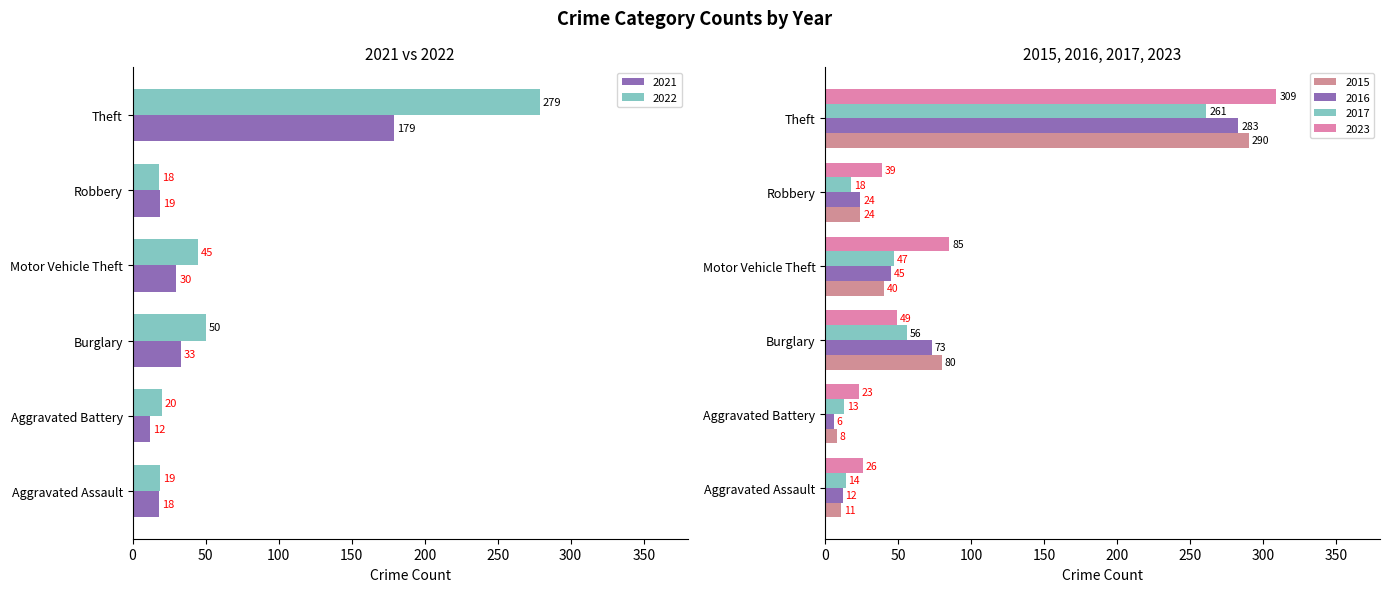

How many data points does each series have?

6